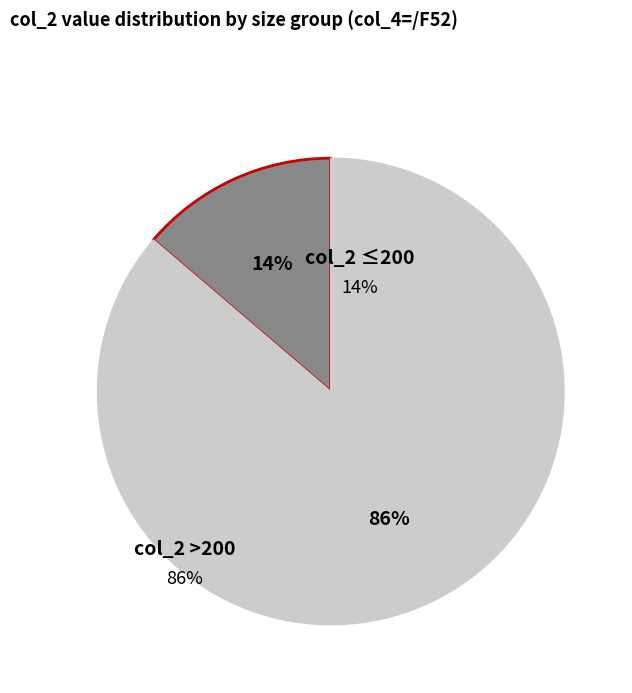

Is there any slice that represents more than half of the pie?

Yes